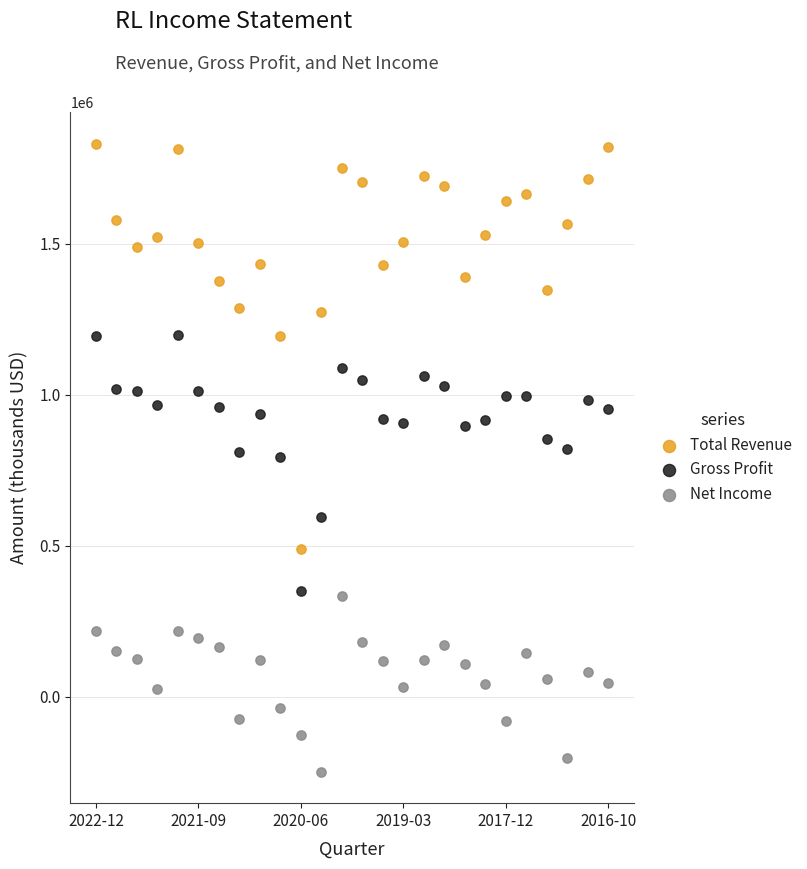

Which series reaches the minimum Y coordinate?

Net Income